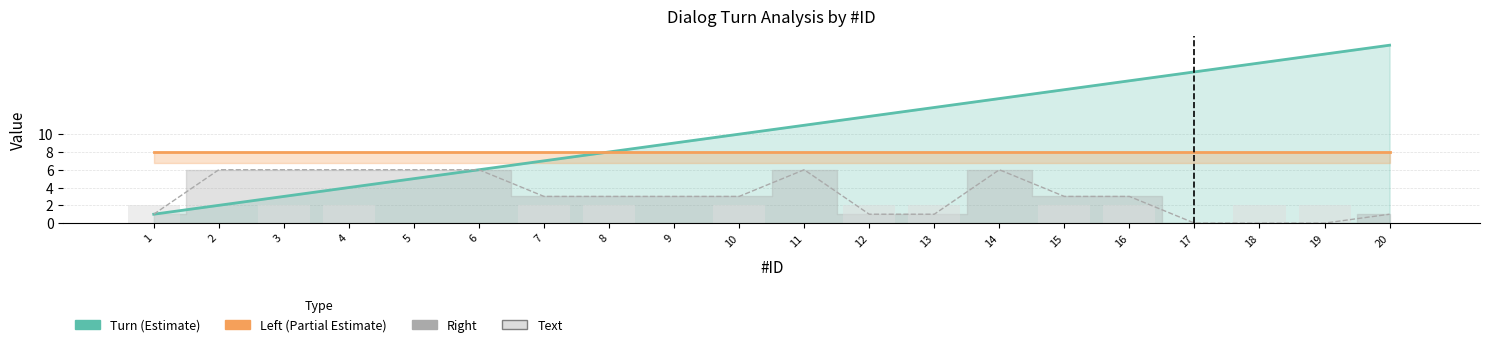

Between 6 and 20, which is larger?

20